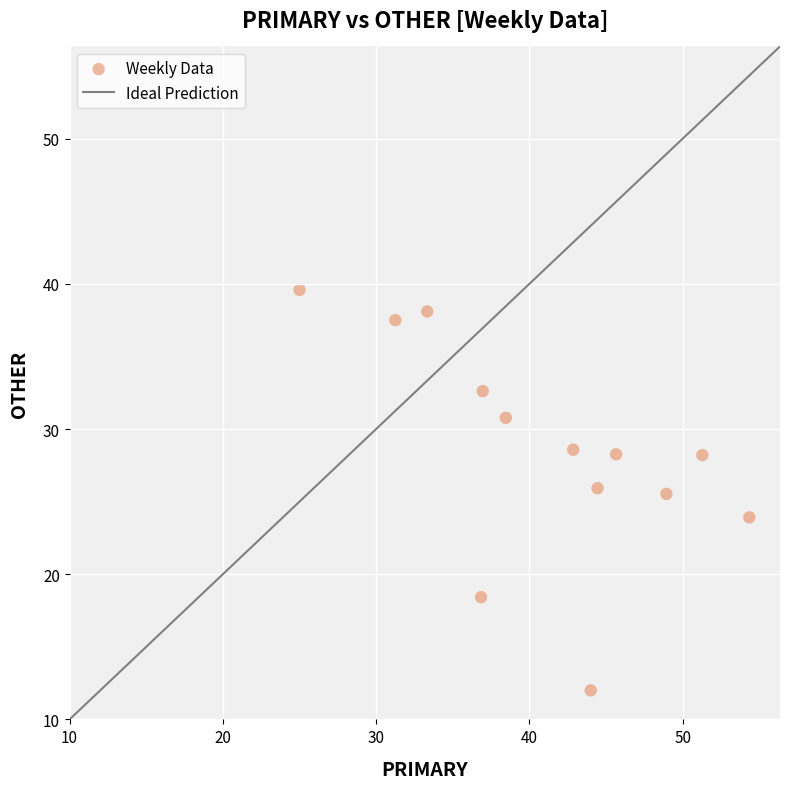

What is the range of X values (max minus min)?

29.3